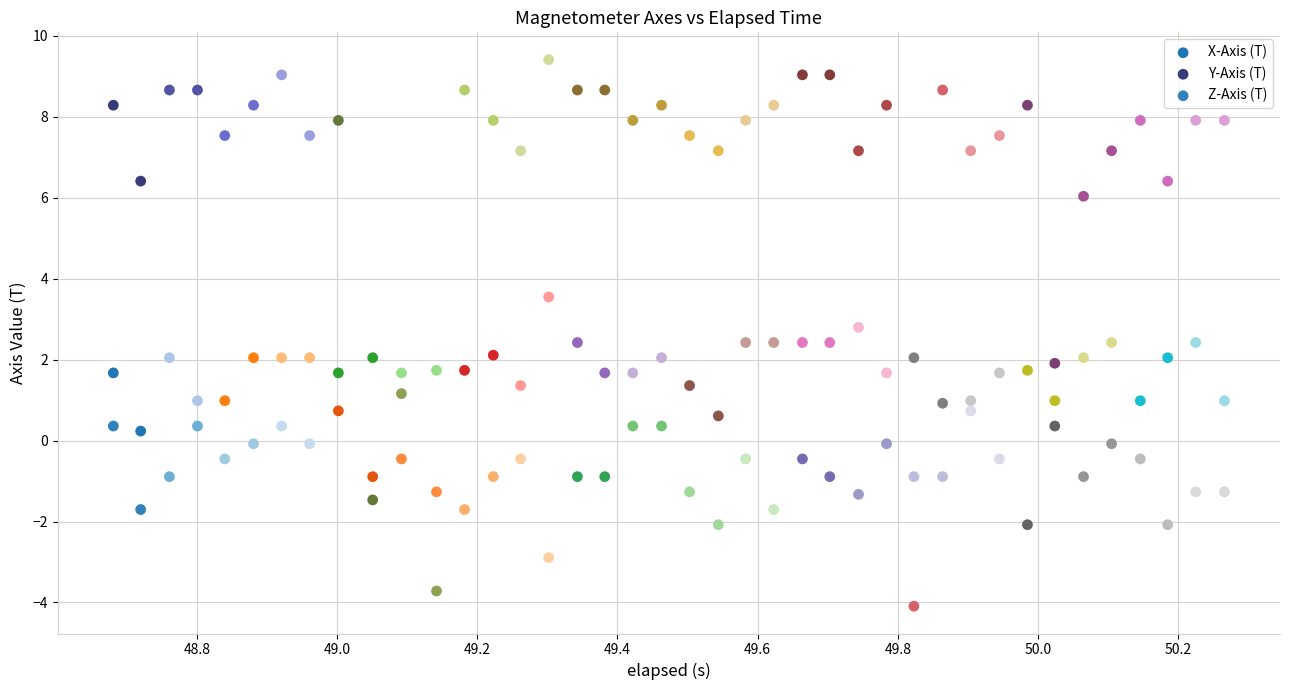

Which series contains the highest Y value?

Y-Axis (T)